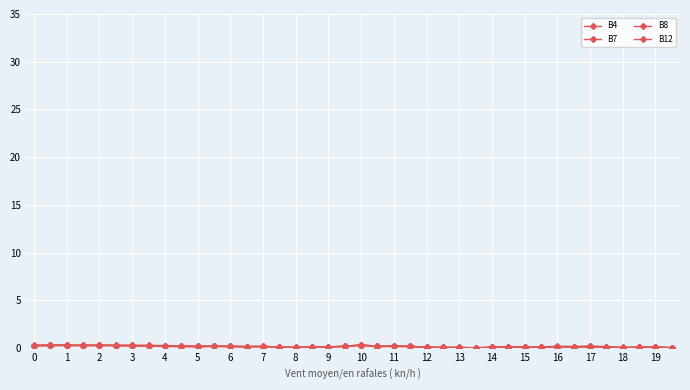

Is this an area chart (filled region under the line)?

No